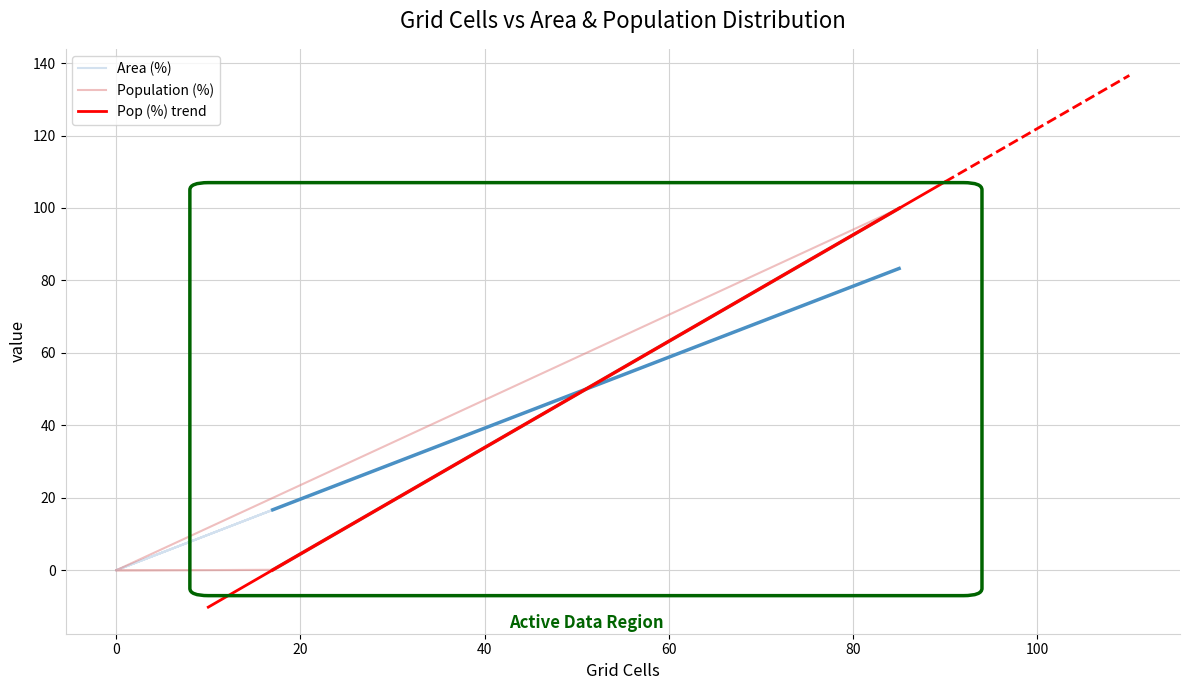

What is the difference between the maximum and second lowest values in the Population (%) series?

99.9